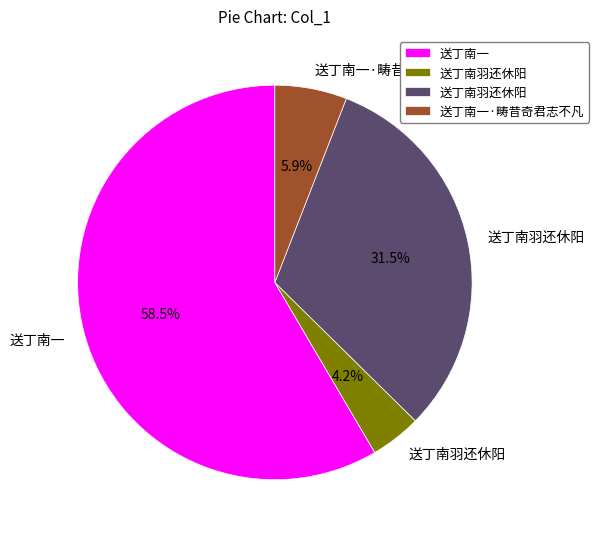

Does any single category account for the majority?

Yes